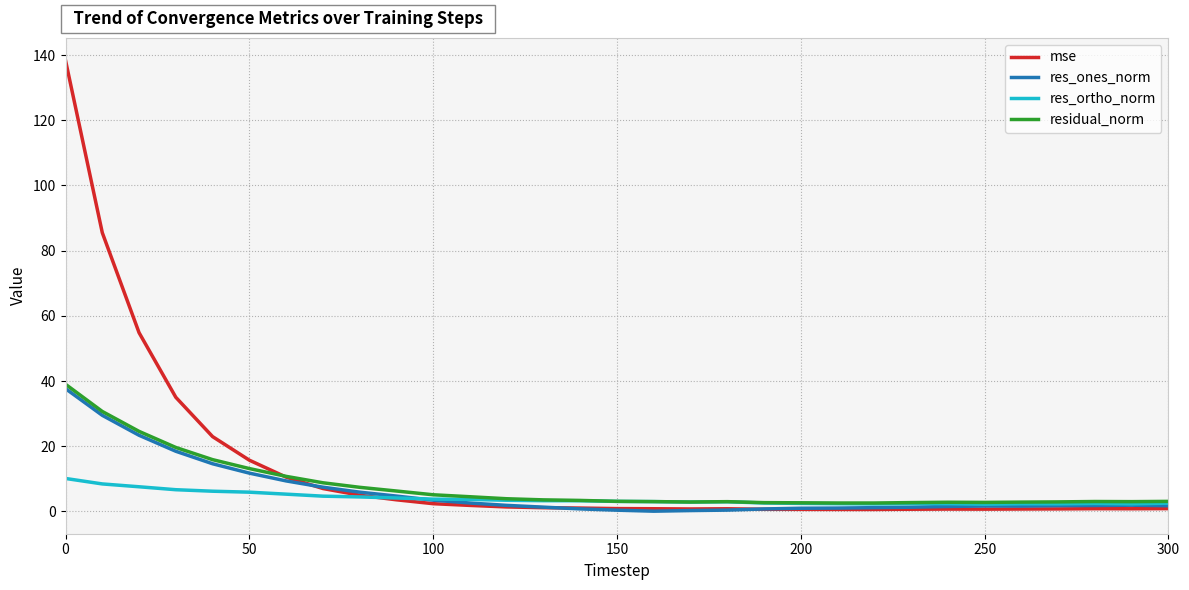

What is the maximum value for residual_norm?

39.0